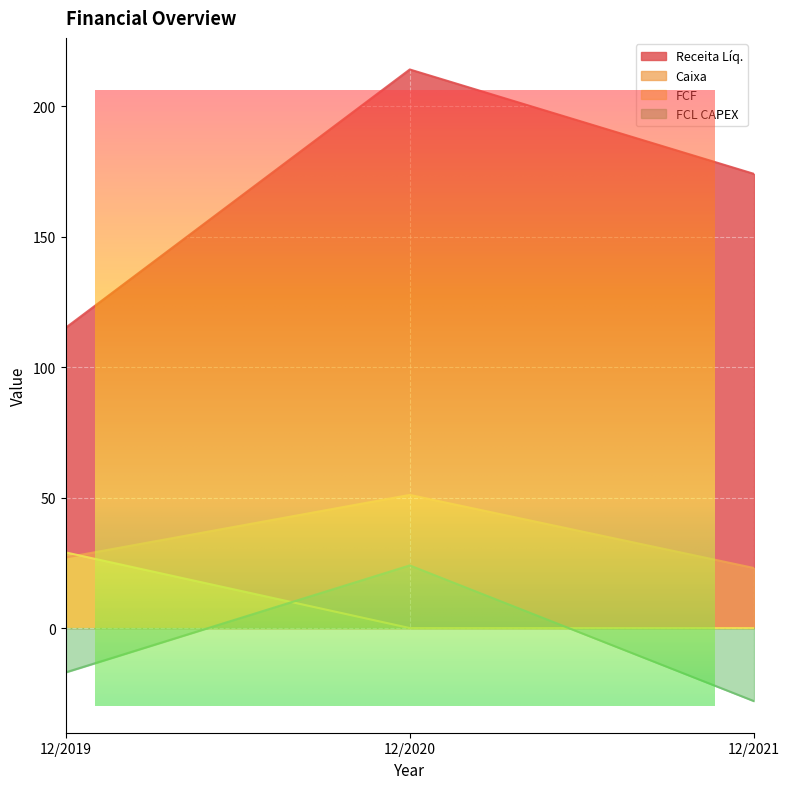

What are all the series names shown in the legend?

Receita Líq., Caixa, FCF, FCL CAPEX